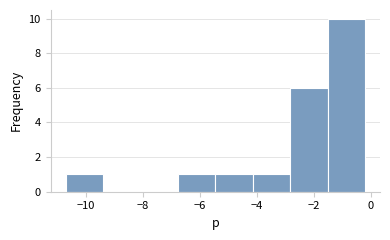

Reading left to right, transcribe this chart: for each bar, give the range it covers on the x-axis and its height. Neither the bar edges nor the heights are printed on the chart, so give them approximately, as read against the axes.

-10.8 to -9.4: 1
-9.4 to -8.0: 0
-8.0 to -6.8: 0
-6.8 to -5.4: 1
-5.4 to -4.2: 1
-4.2 to -2.8: 1
-2.8 to -1.6: 6
-1.6 to -0.2: 10